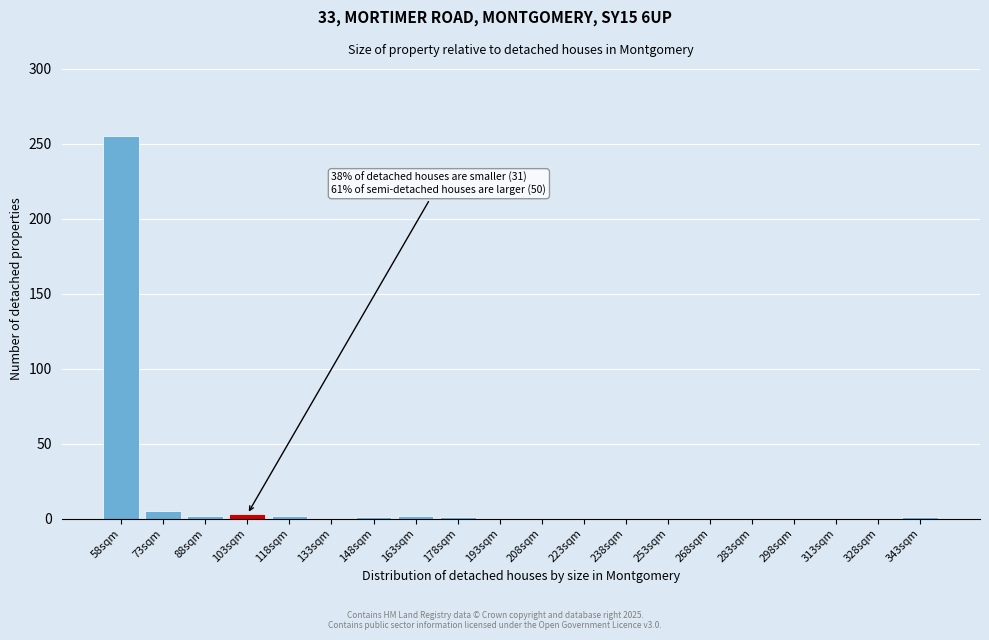

What is the maximum value shown in the chart?

255